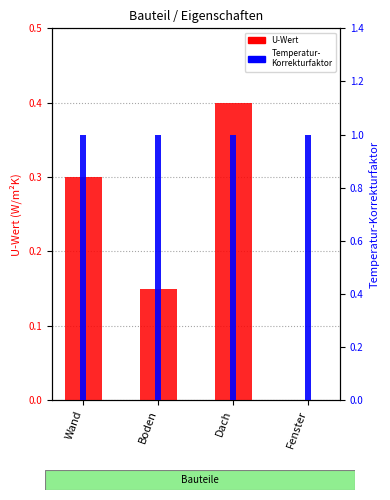

Rank the series by their average value, from lowest to highest.

U-Wert, Temperatur-Korrekturfaktor